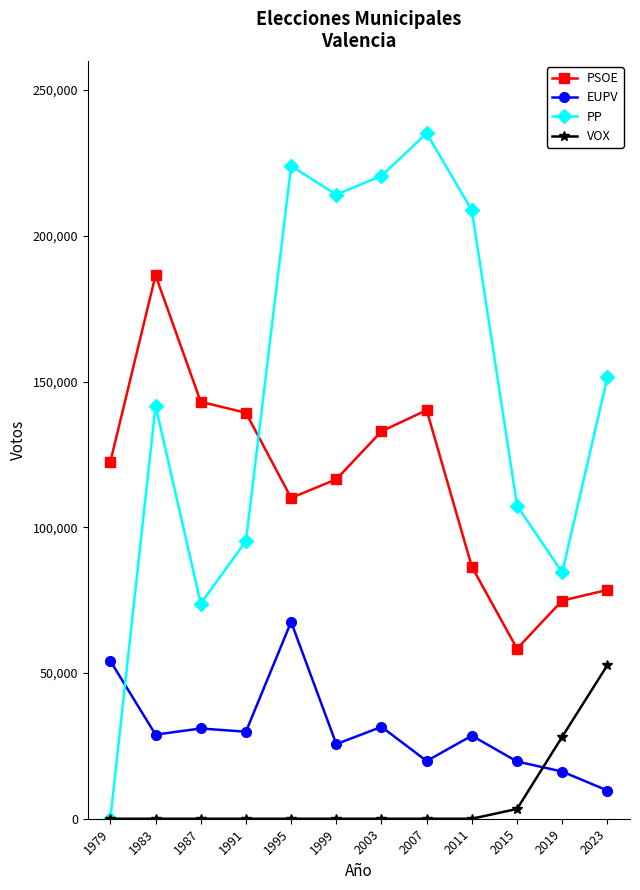

Where is the first local maximum for PP?

1983